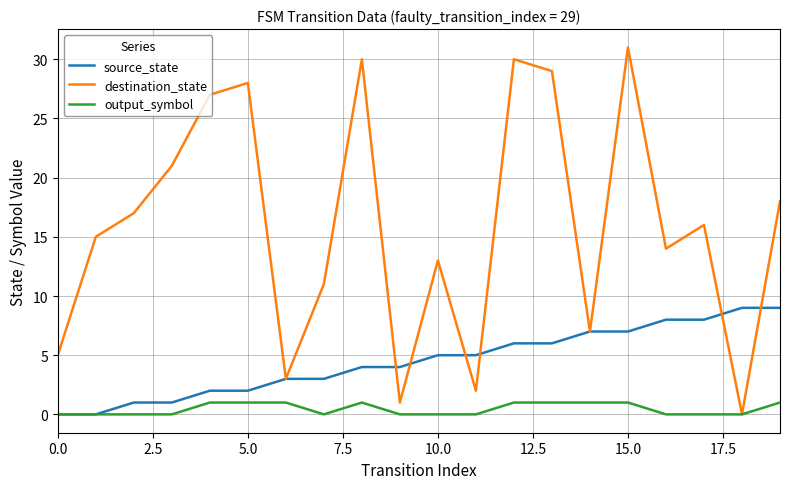

What is the greatest value displayed?

31